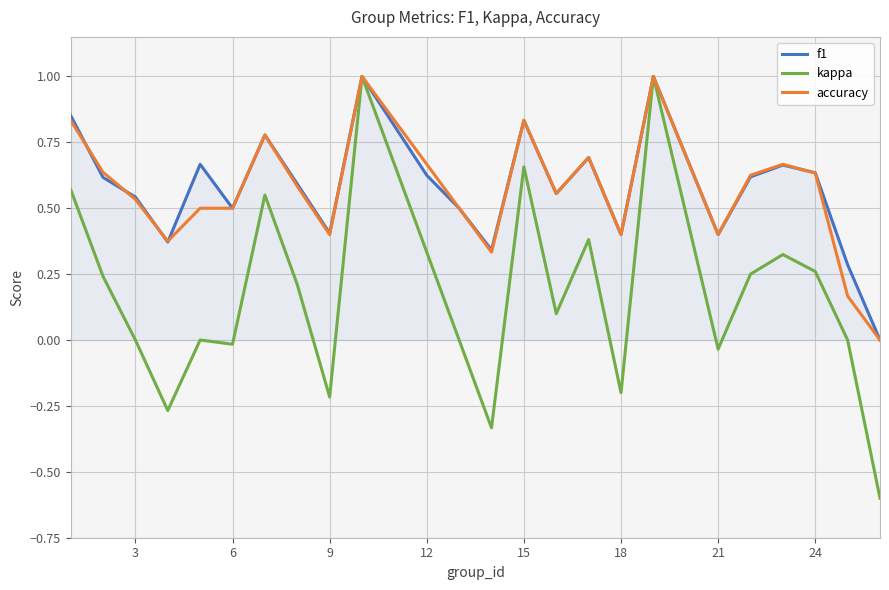

Which series has the largest range (max minus min)?

kappa